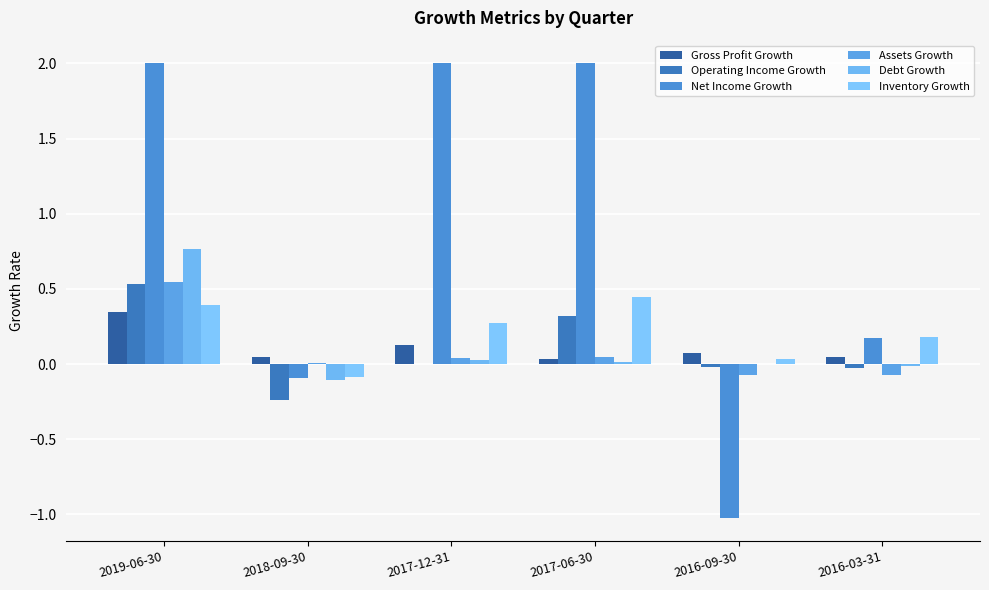

How many distinct data groups are displayed?

6